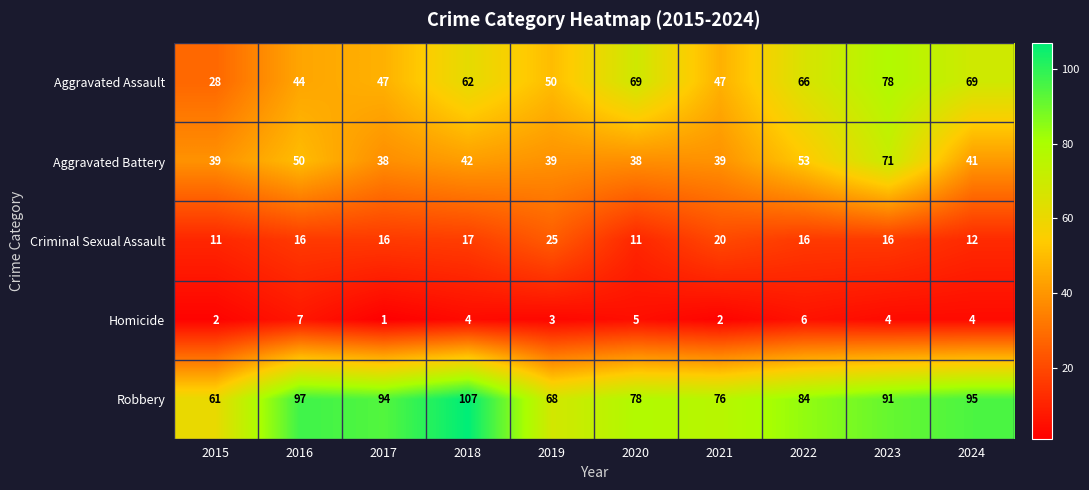

Is it true that Aggravated Assault equals 50 at 2019?

True